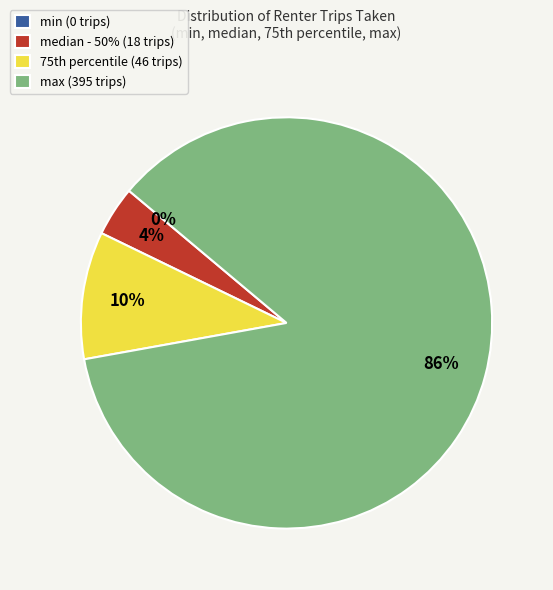

The max slice represents 66% of the pie. True or false?

False